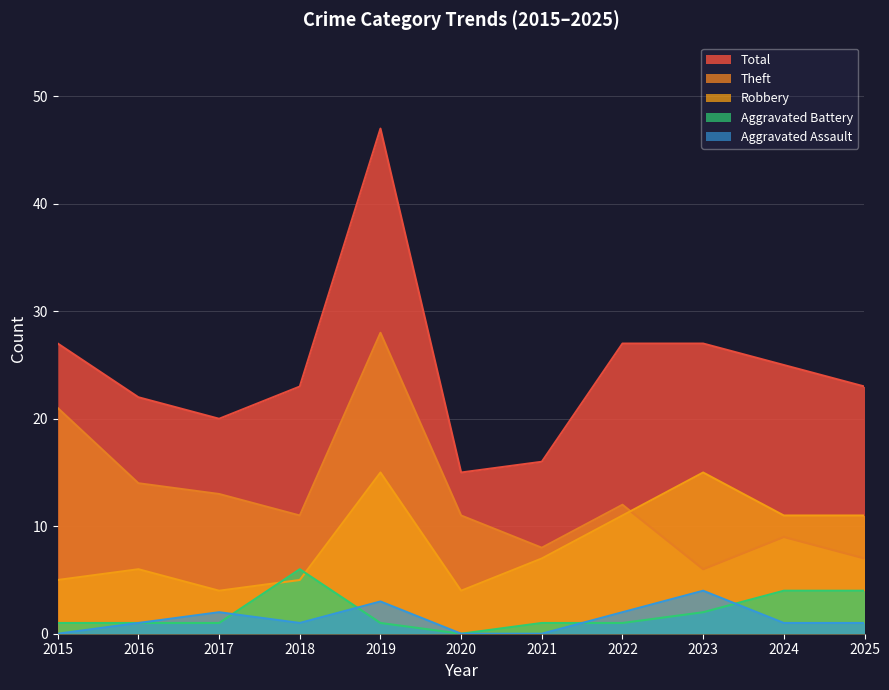

What is the sum of all Total values?

272